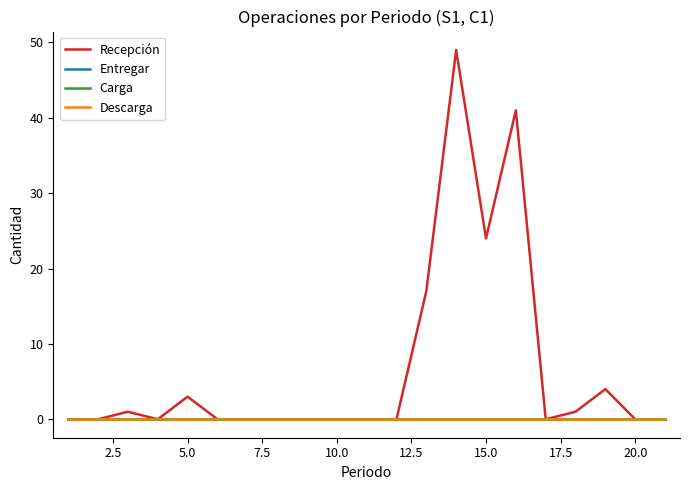

Is this an area chart (filled region under the line)?

No